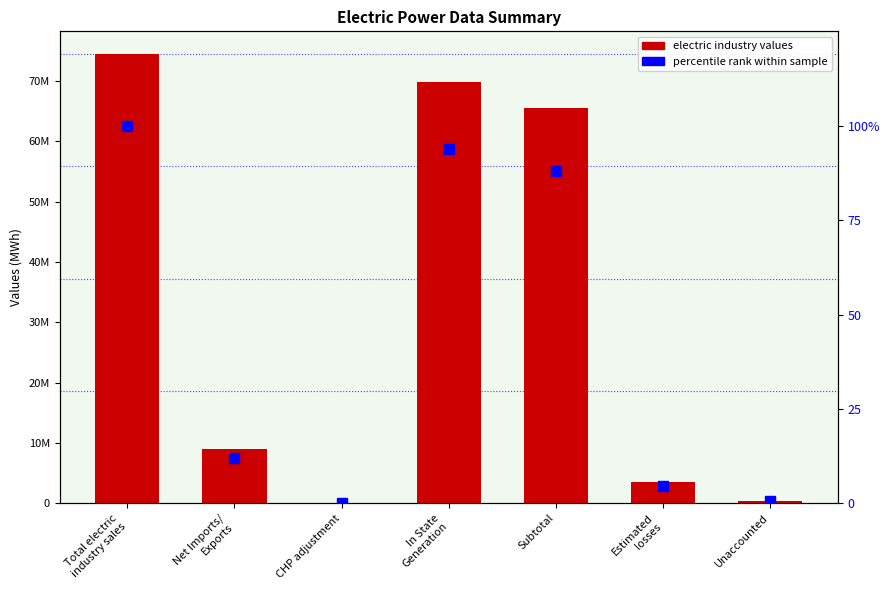

What is the label of the 7th bar from the left?

Unaccounted